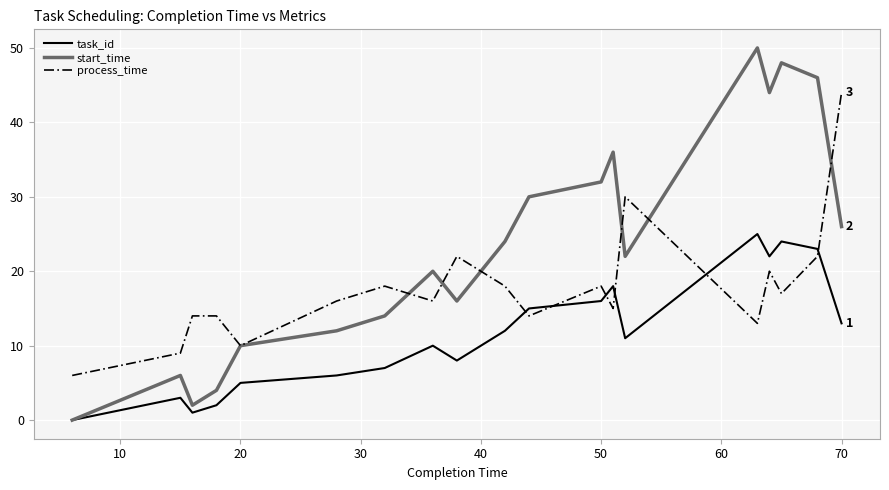

True or false: task_id and process_time intersect in this chart.

True